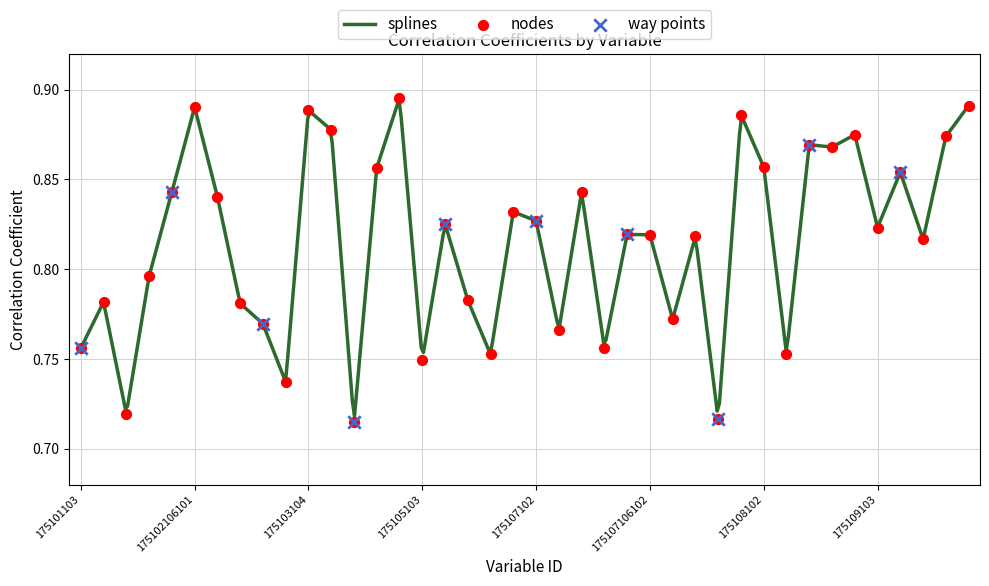

What is the change in value from 175106105 to 175108101?

+0.1